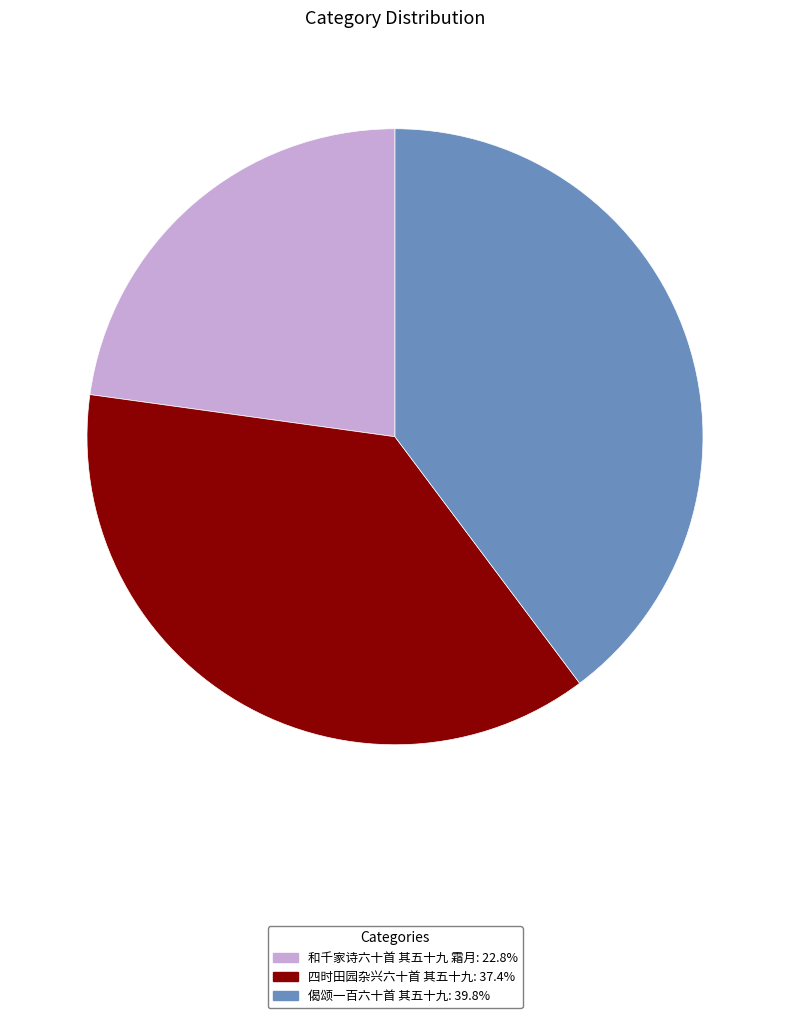

What is the largest slice in the pie chart?

偈颂一百六十首 其五十九